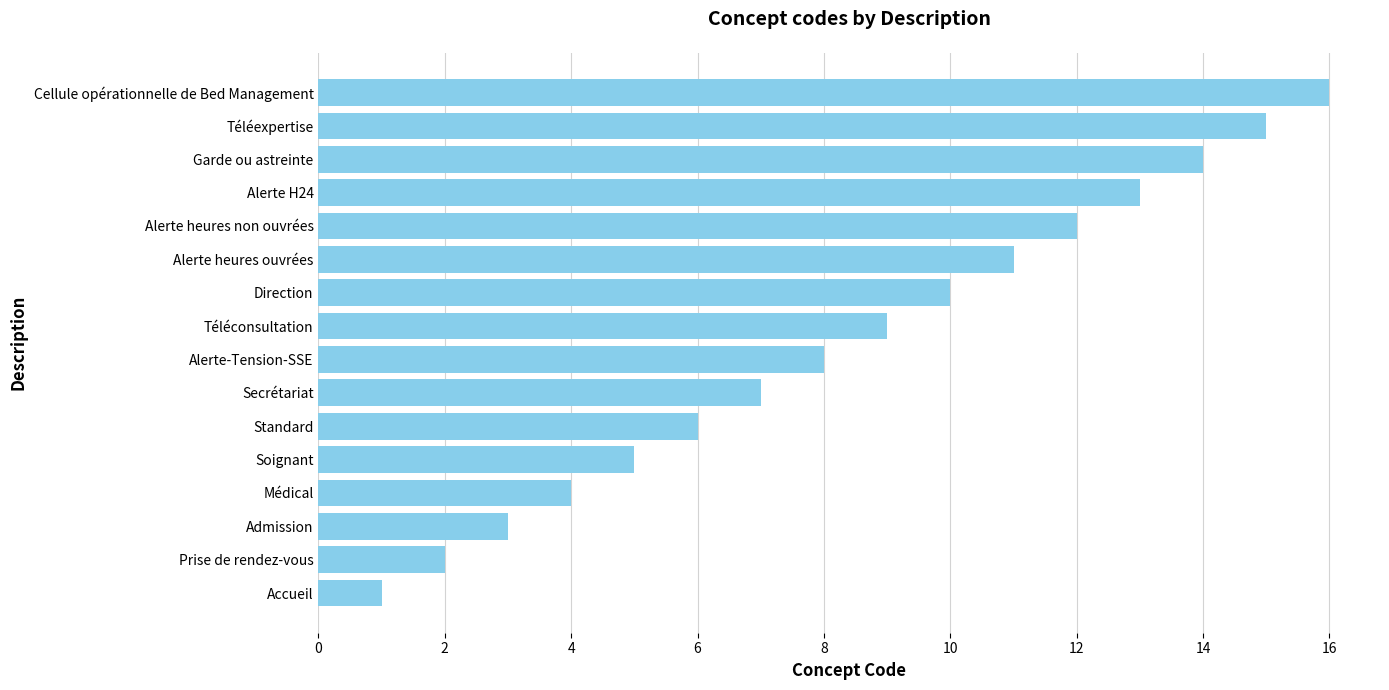

What is the maximum value shown in the chart?

16